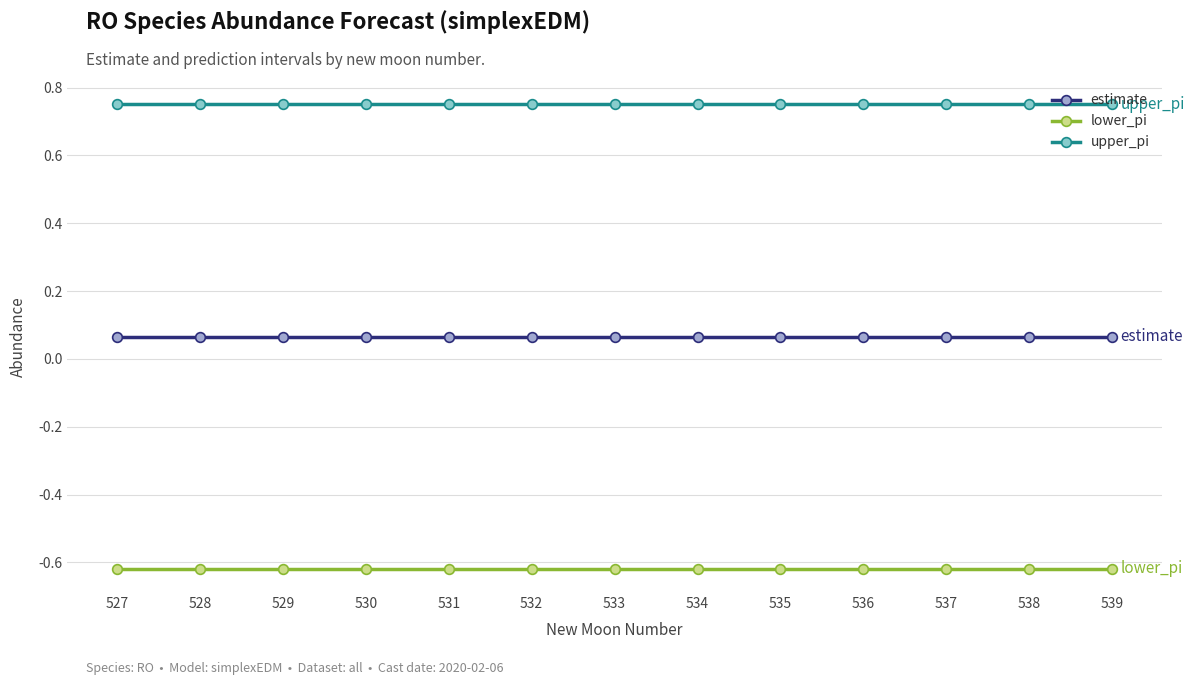

The lower_pi series shows -0.4 at 539. True or false?

False